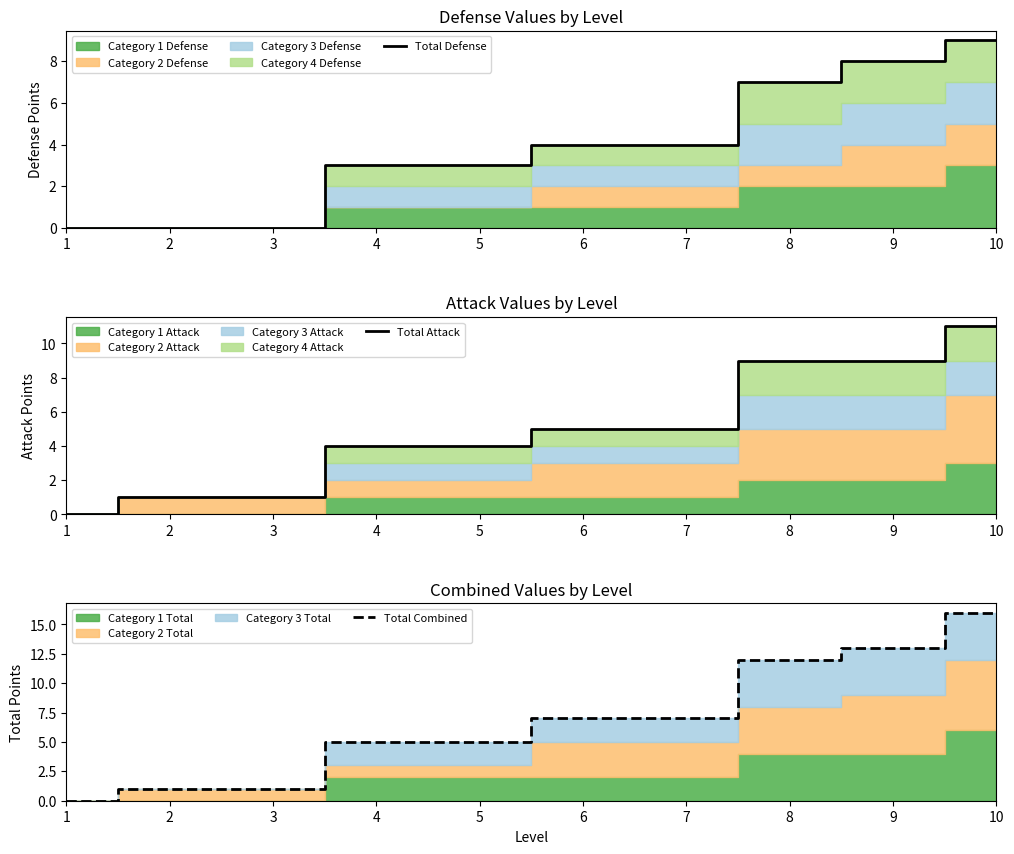

Reading left to right, transcribe all the data shown in this chart.

Total Defense: 0	0	0	3	3	4	4	7	8	9
Total Attack: 0	1	1	4	4	5	5	9	9	11
Total Combined: 0	1	1	5	5	7	7	12	13	16